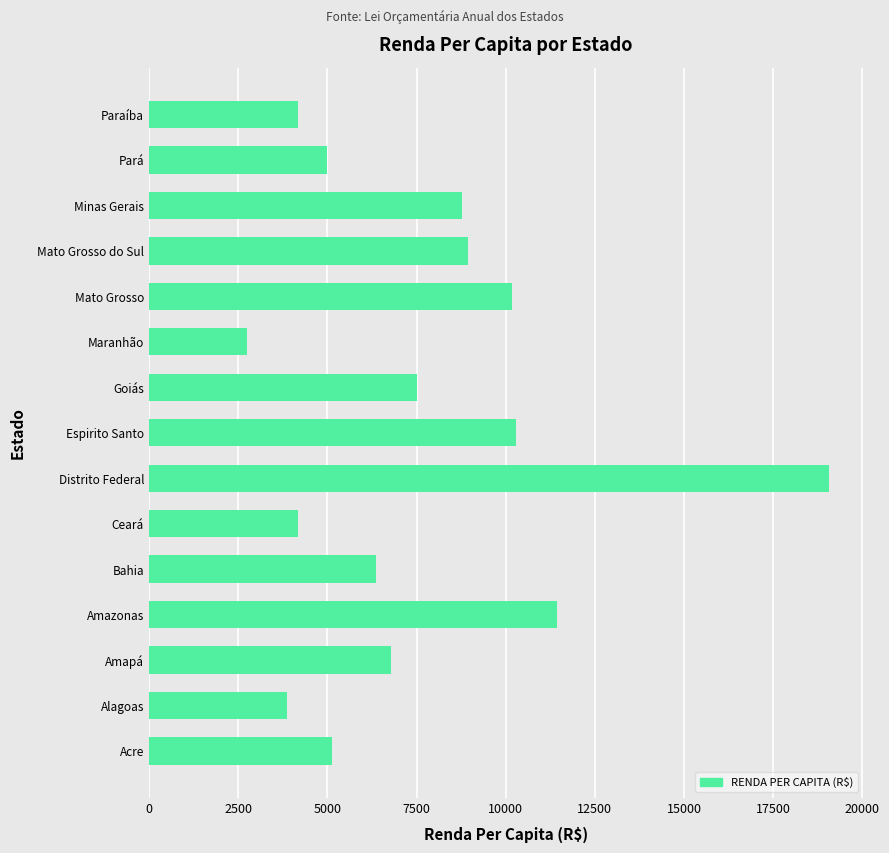

What is the greatest value displayed?

19071